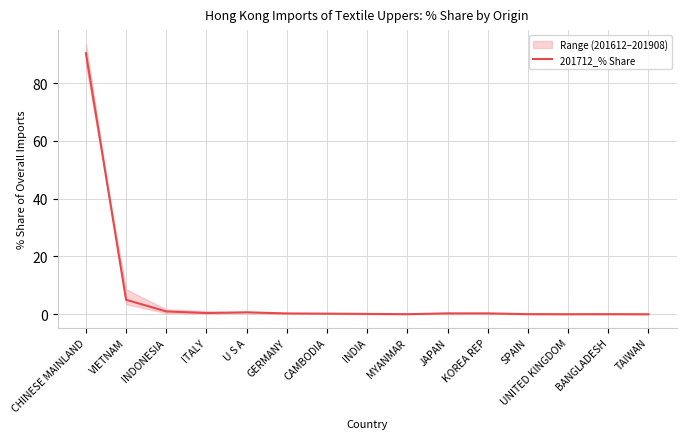

Between U S A and TAIWAN, which is larger?

U S A